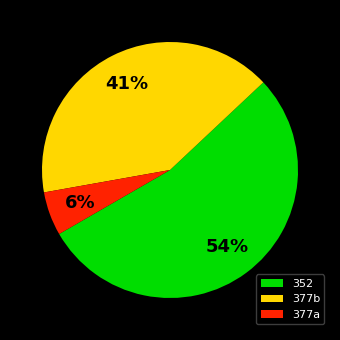

What percentage is the 377a slice, to the nearest percent?

6%